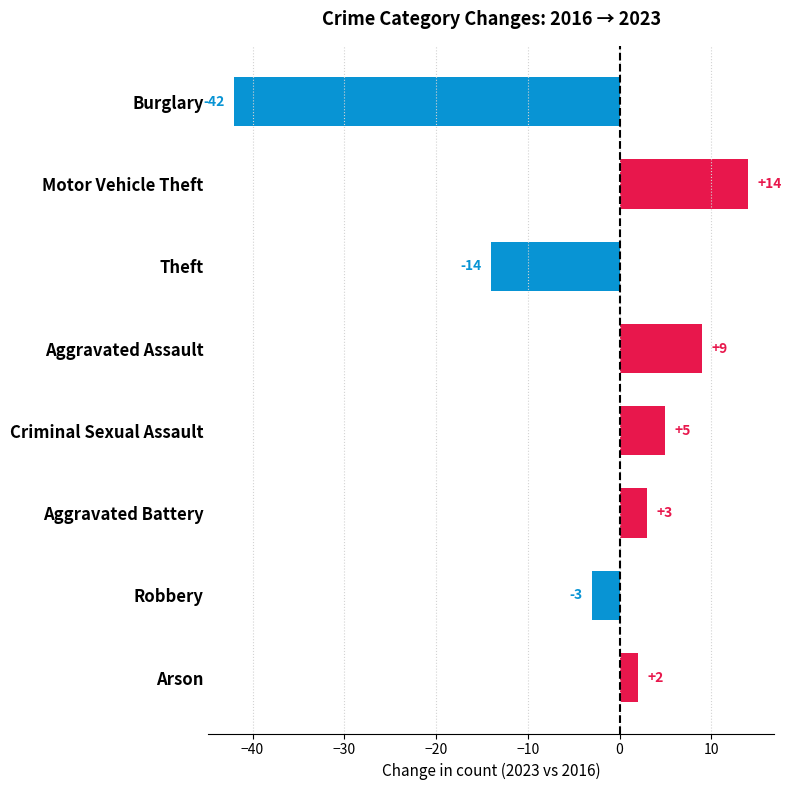

Which label corresponds to the largest value in the chart?

Motor Vehicle Theft